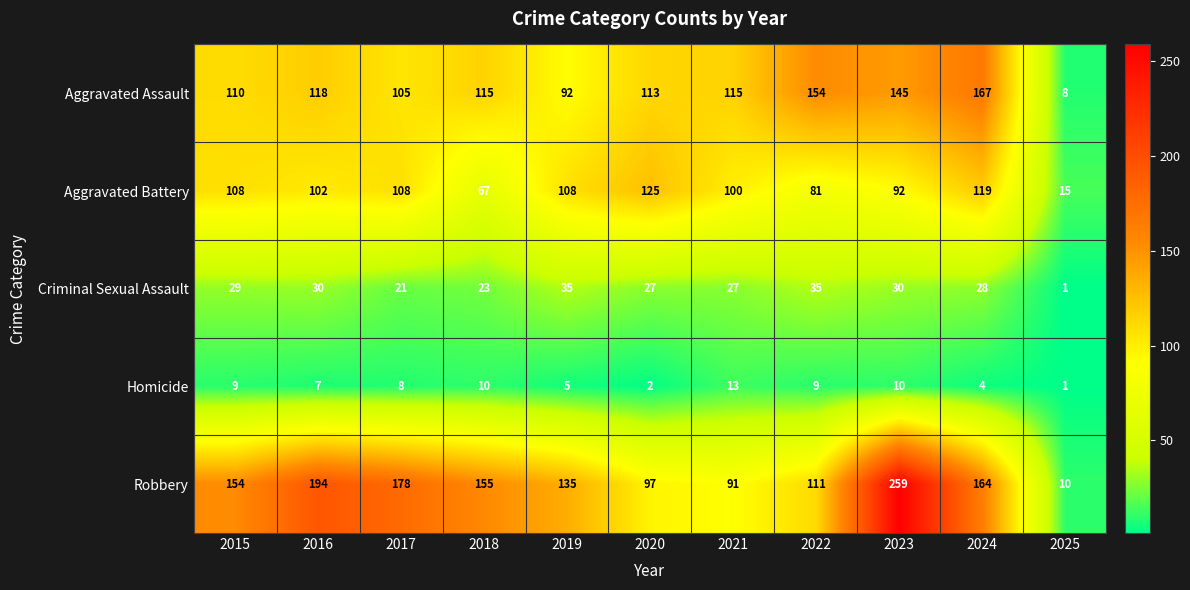

Between 2016 and 2020, which series saw the biggest shift?

Robbery